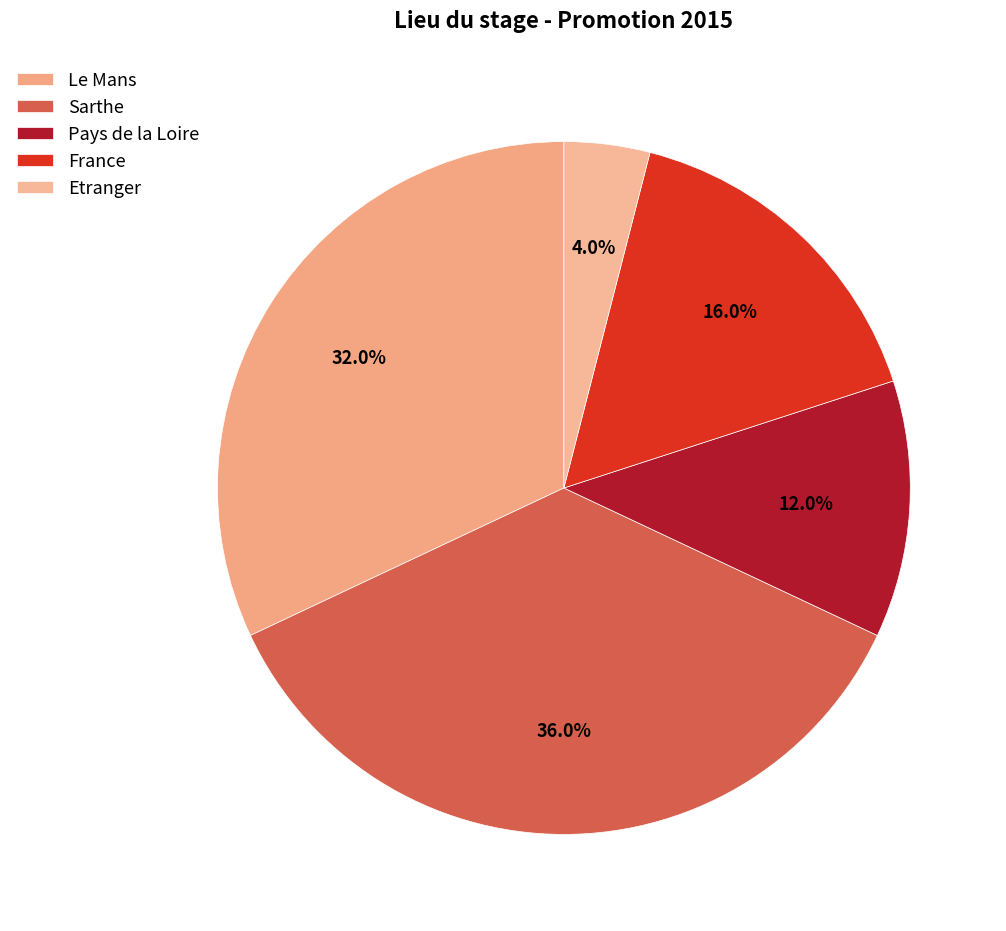

What is the smallest slice in the pie chart?

Etranger